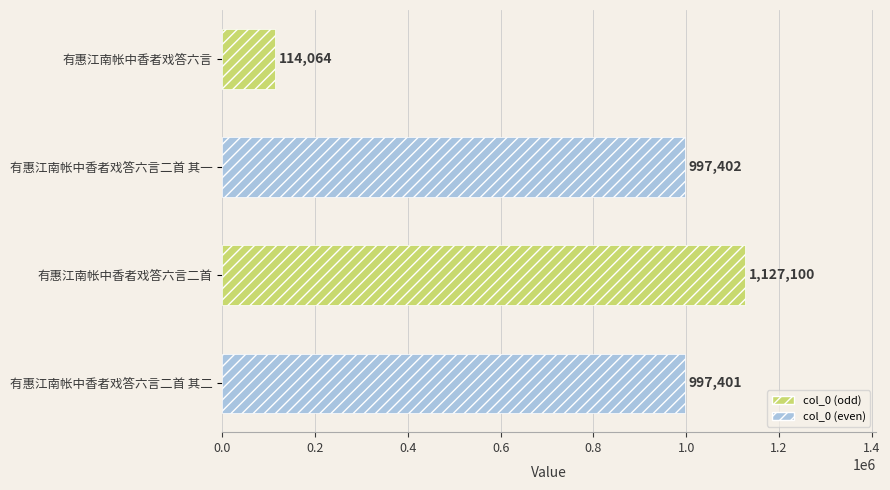

What is the change in value from 有惠江南帐中香者戏答六言二首 to 有惠江南帐中香者戏答六言?

-1013036